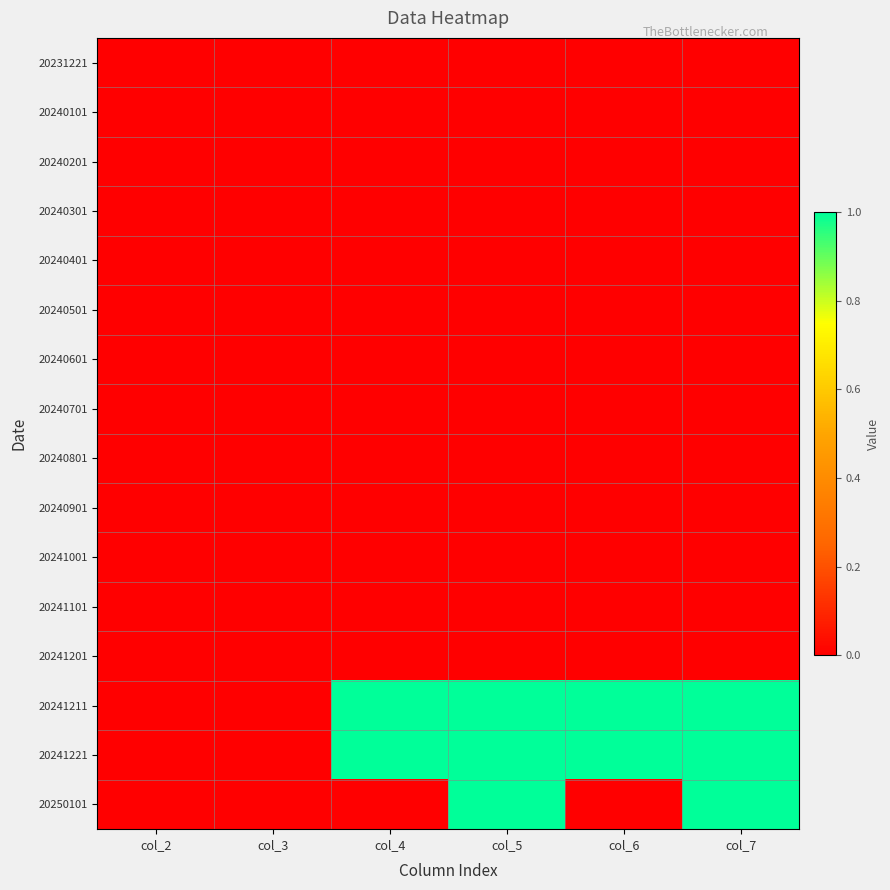

Reading left to right, what are all the values shown in this chart?

20231221: col_2=0	col_3=0	col_4=0	col_5=0	col_6=0	col_7=0
20240101: col_2=0	col_3=0	col_4=0	col_5=0	col_6=0	col_7=0
20240201: col_2=0	col_3=0	col_4=0	col_5=0	col_6=0	col_7=0
20240301: col_2=0	col_3=0	col_4=0	col_5=0	col_6=0	col_7=0
20240401: col_2=0	col_3=0	col_4=0	col_5=0	col_6=0	col_7=0
20240501: col_2=0	col_3=0	col_4=0	col_5=0	col_6=0	col_7=0
20240601: col_2=0	col_3=0	col_4=0	col_5=0	col_6=0	col_7=0
20240701: col_2=0	col_3=0	col_4=0	col_5=0	col_6=0	col_7=0
20240801: col_2=0	col_3=0	col_4=0	col_5=0	col_6=0	col_7=0
20240901: col_2=0	col_3=0	col_4=0	col_5=0	col_6=0	col_7=0
20241001: col_2=0	col_3=0	col_4=0	col_5=0	col_6=0	col_7=0
20241101: col_2=0	col_3=0	col_4=0	col_5=0	col_6=0	col_7=0
20241201: col_2=0	col_3=0	col_4=0	col_5=0	col_6=0	col_7=0
20241211: col_2=0	col_3=0	col_4=1	col_5=1	col_6=1	col_7=1
20241221: col_2=0	col_3=0	col_4=1	col_5=1	col_6=1	col_7=1
20250101: col_2=0	col_3=0	col_4=0	col_5=1	col_6=0	col_7=1